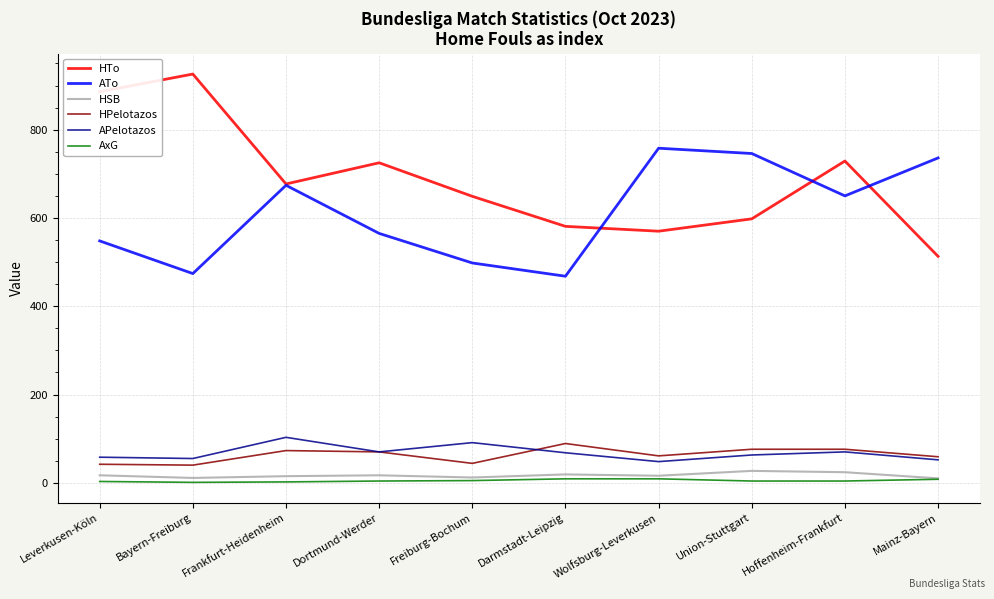

What is the difference between the ATo values at Hoffenheim-Frankfurt and Wolfsburg-Leverkusen?

108